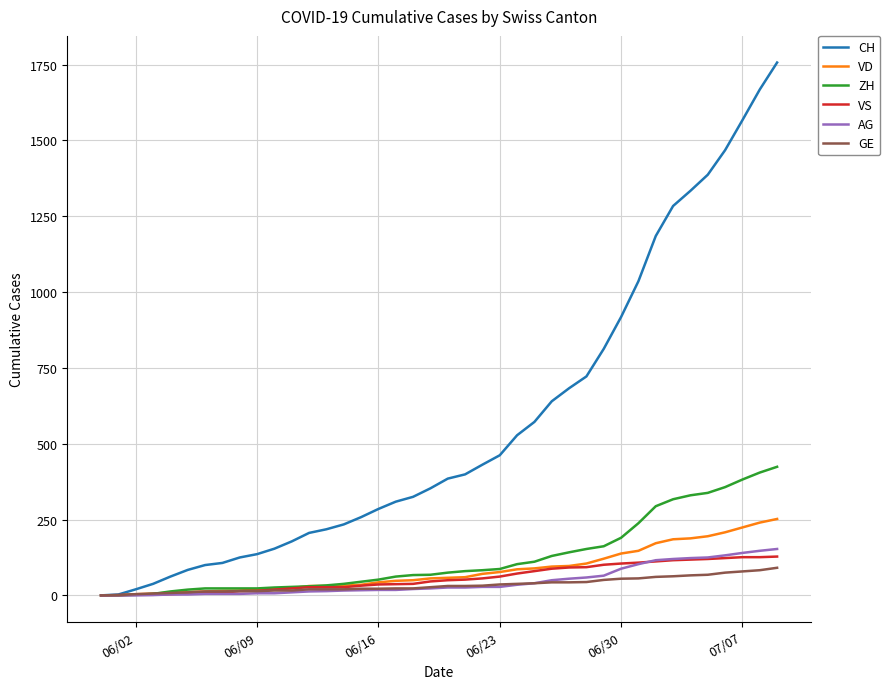

What is the maximum value for VS?

128